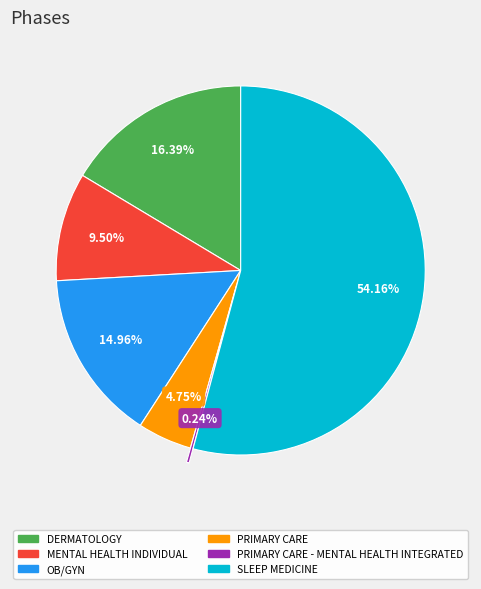

Does any single category account for the majority?

Yes